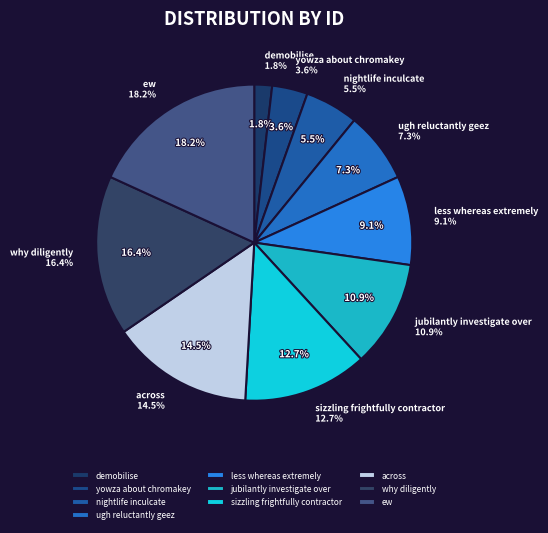

To the nearest percent, what is the average slice percentage?

10%